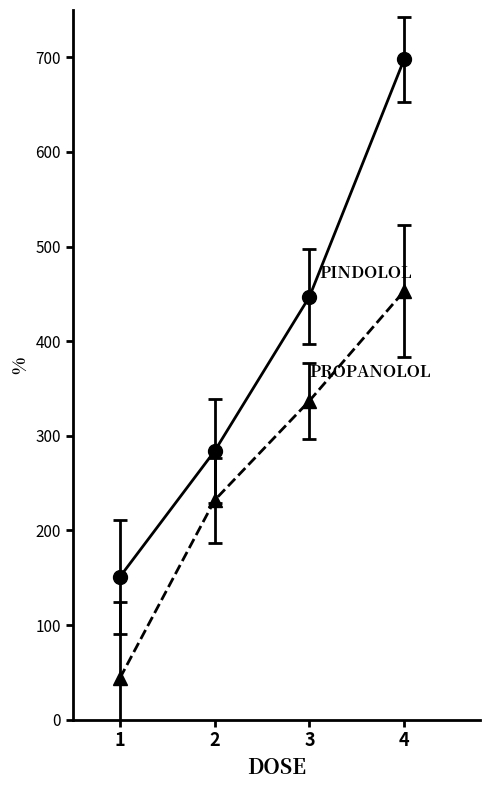

Is this an area chart (filled region under the line)?

No